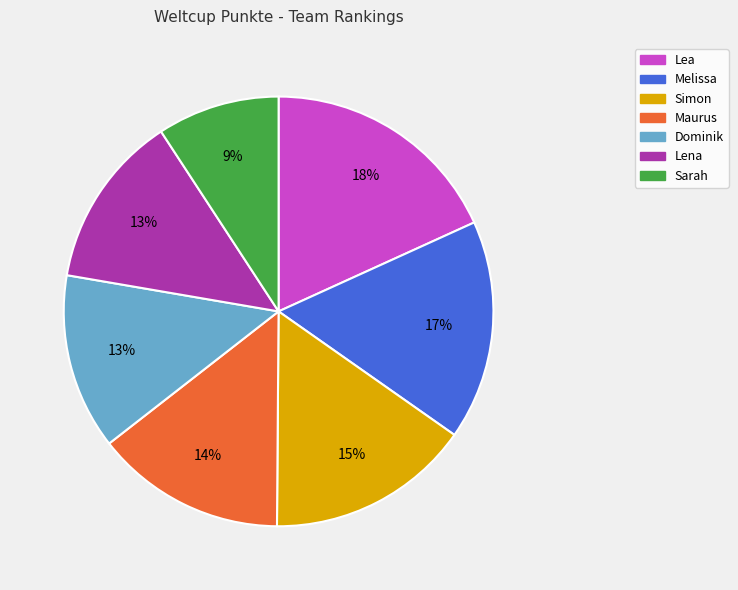

What is the ratio of the value at Dominik to the value at Simon?

0.9